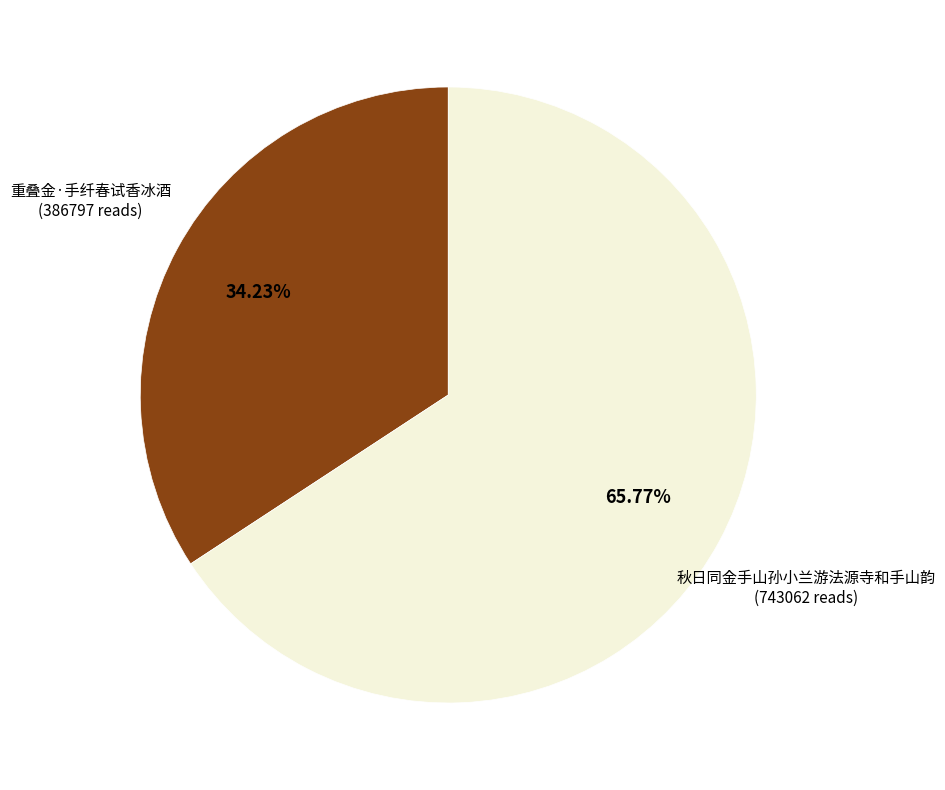

Is there a majority slice in this chart?

Yes